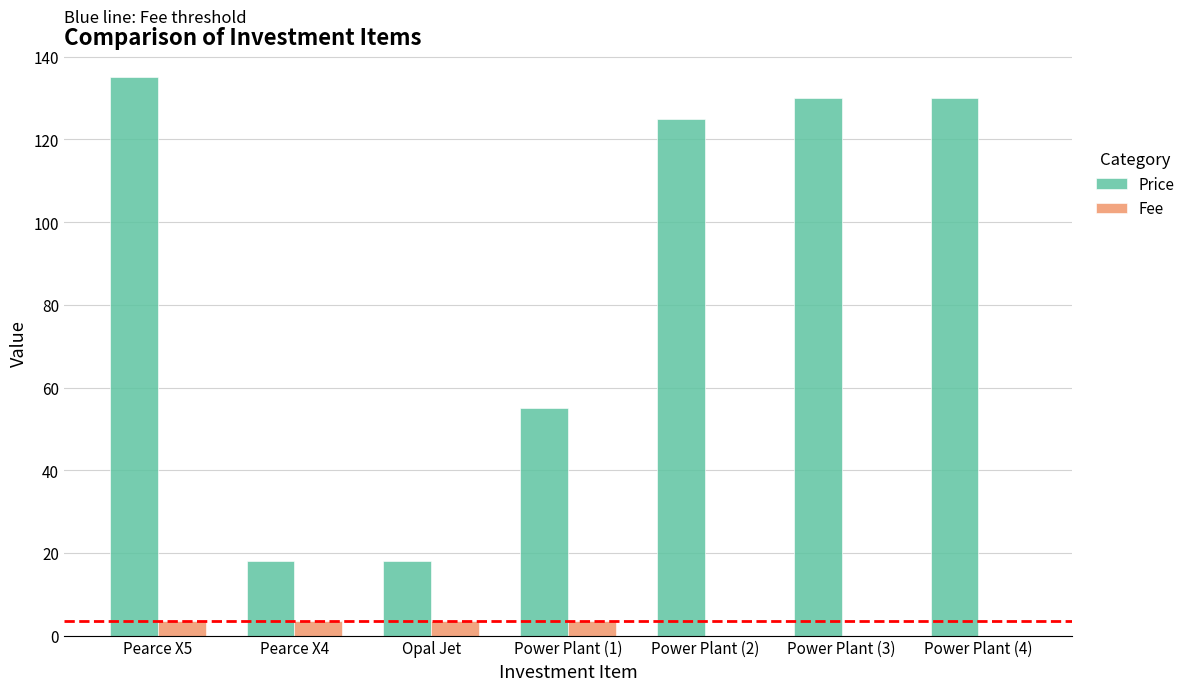

The Fee series shows 3.5 at Power Plant (1). True or false?

True